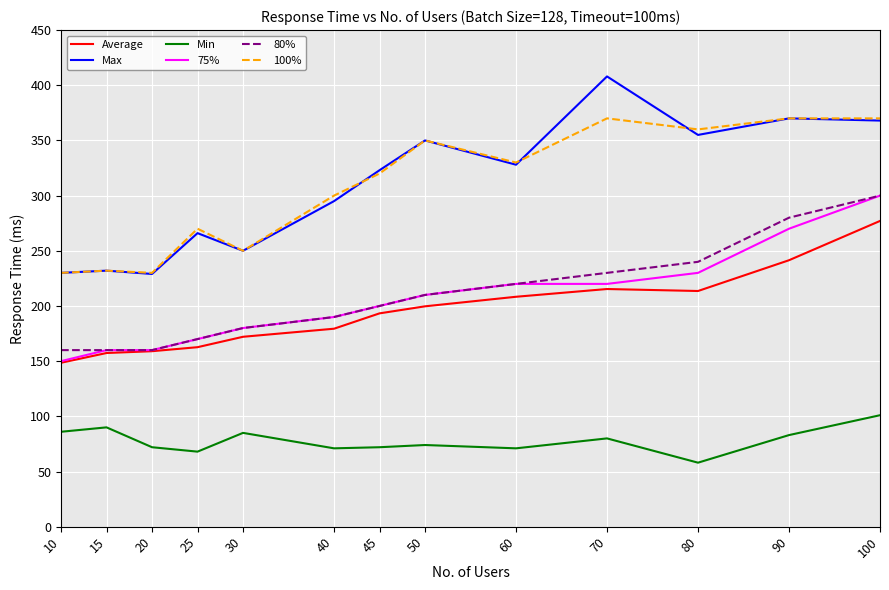

What is the total value across all series at 50?

1393.7